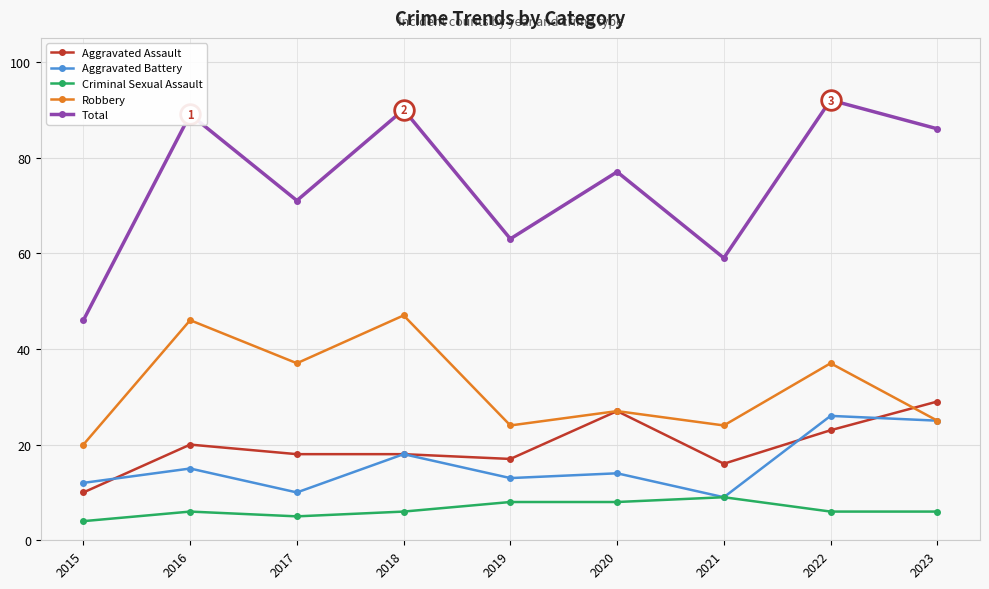

Is the value of Aggravated Battery at 2017 greater than the value of Total at 2018?

No